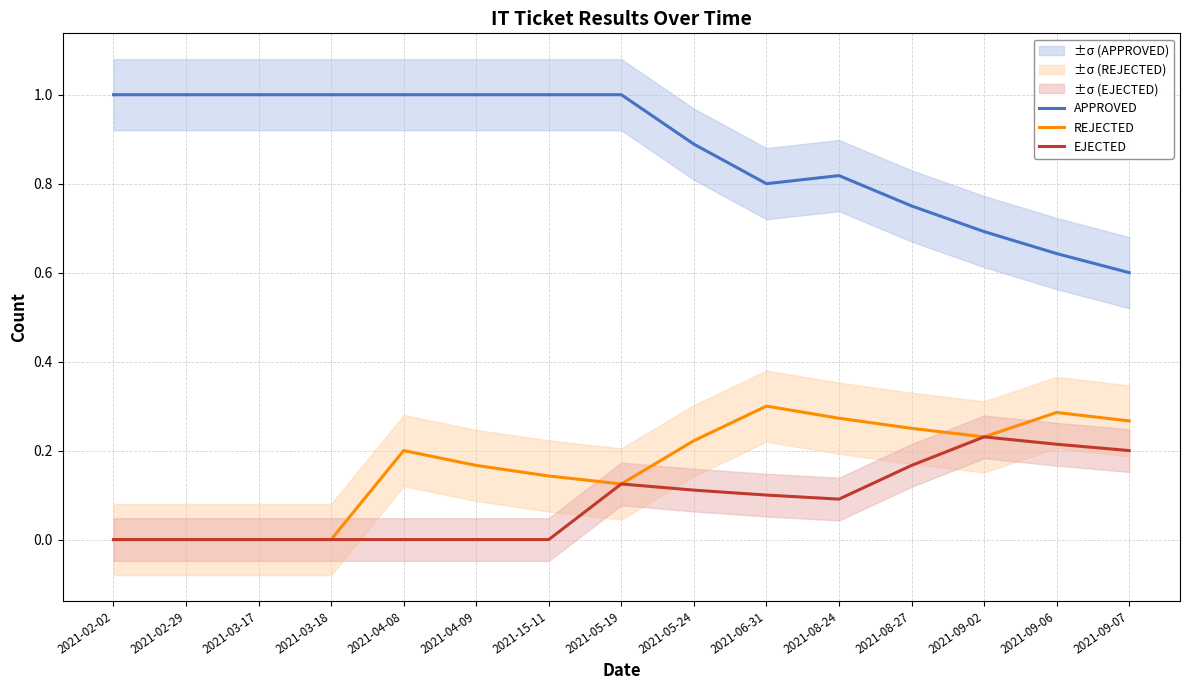

Which series has the widest spread of values?

APPROVED